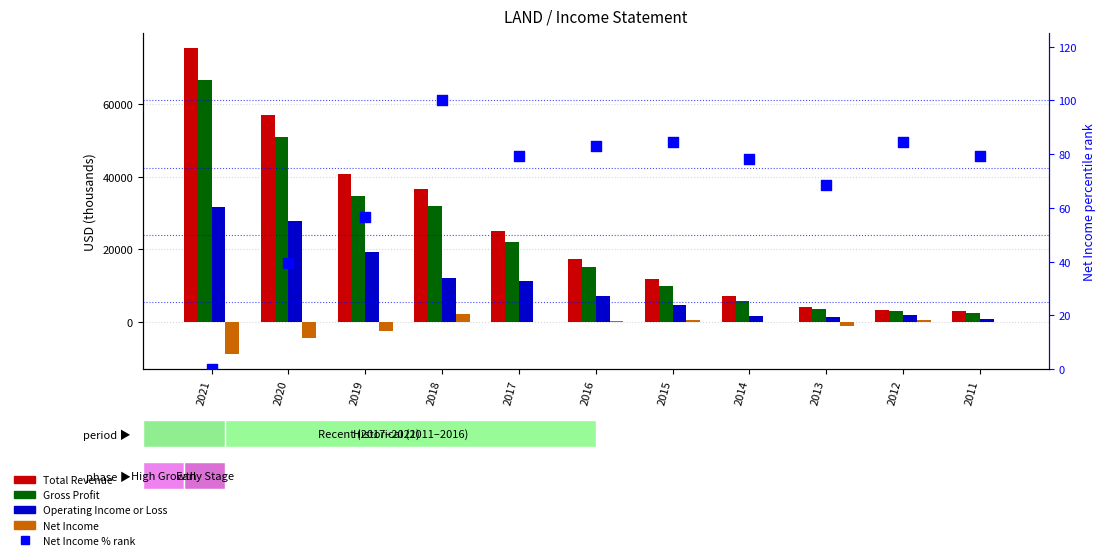

Which series has the largest Y range (max minus min)?

Total Revenue